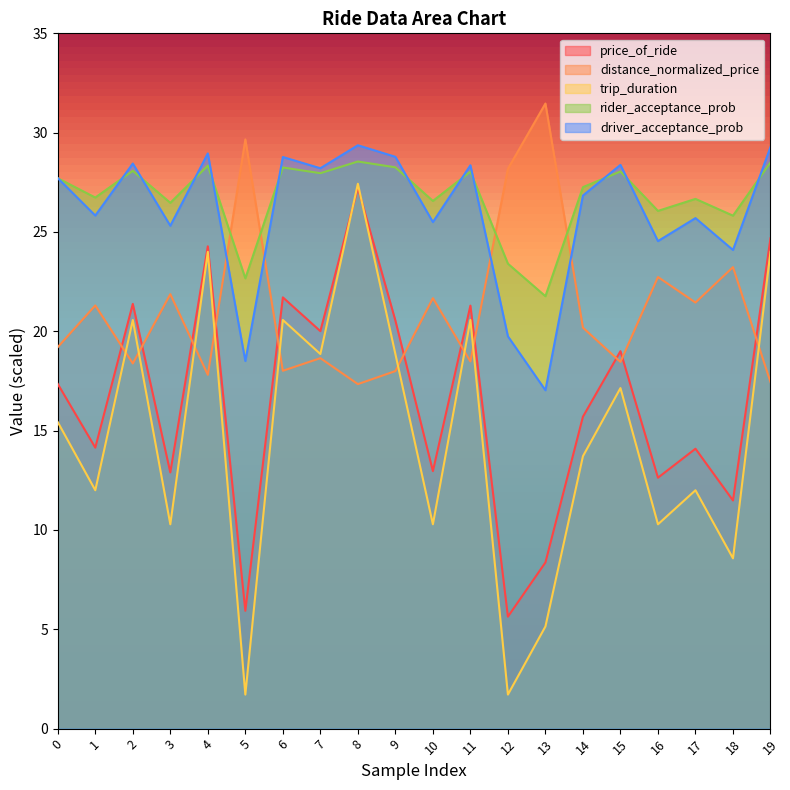

What is the maximum value for price_of_ride?

27.2